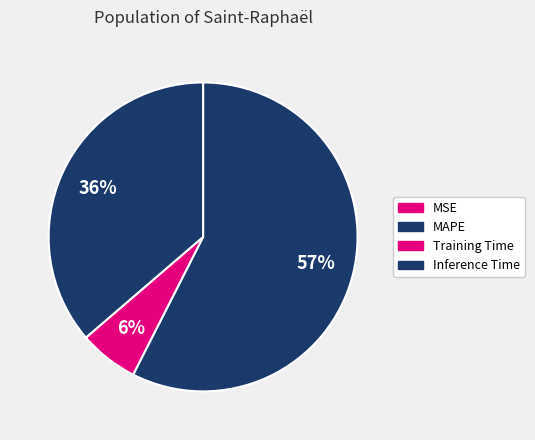

The Inference Time slice represents 24% of the pie. True or false?

False